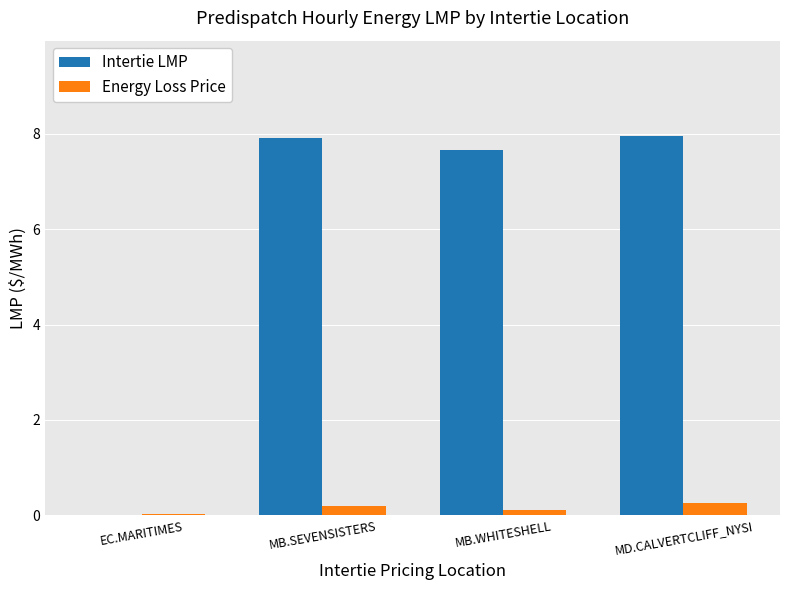

What is the total value across all series at MB.SEVENSISTERS?

8.1